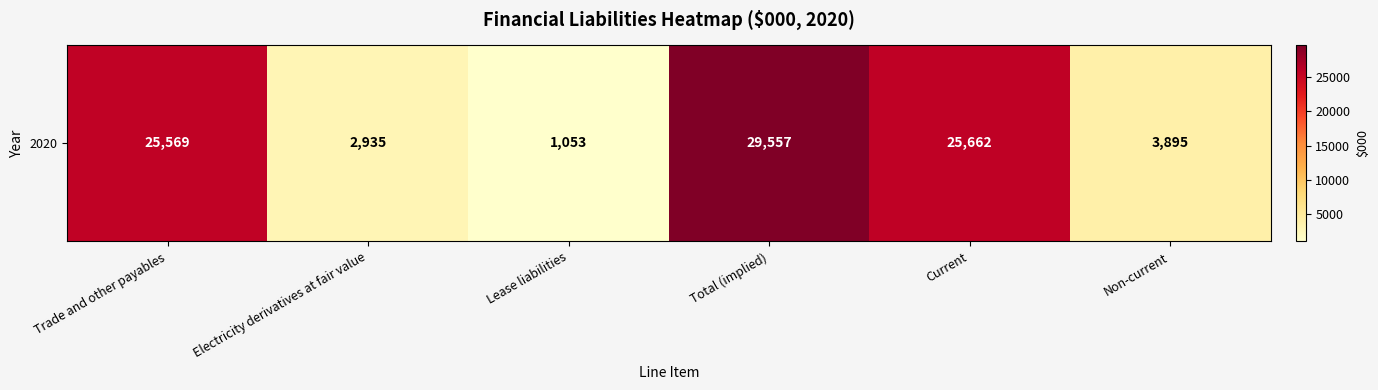

What is the average value?

14778